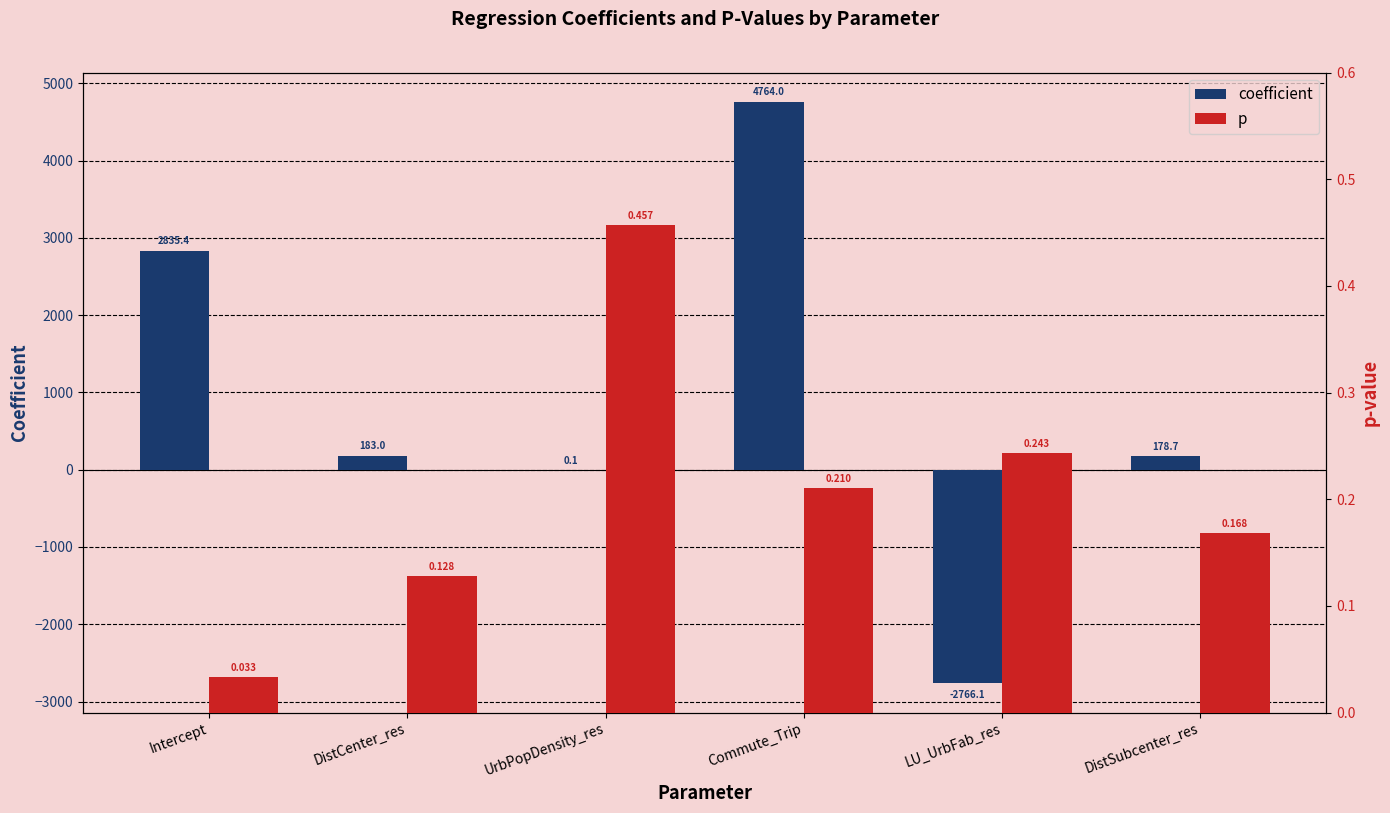

Which series has the widest spread of values?

coefficient